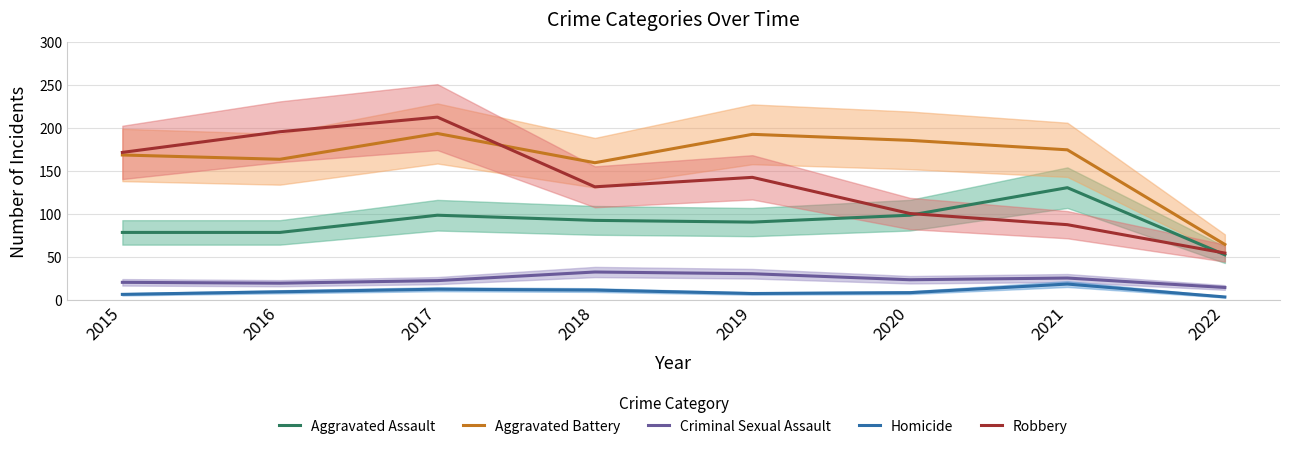

Which category has the highest value in the Robbery series?

2017